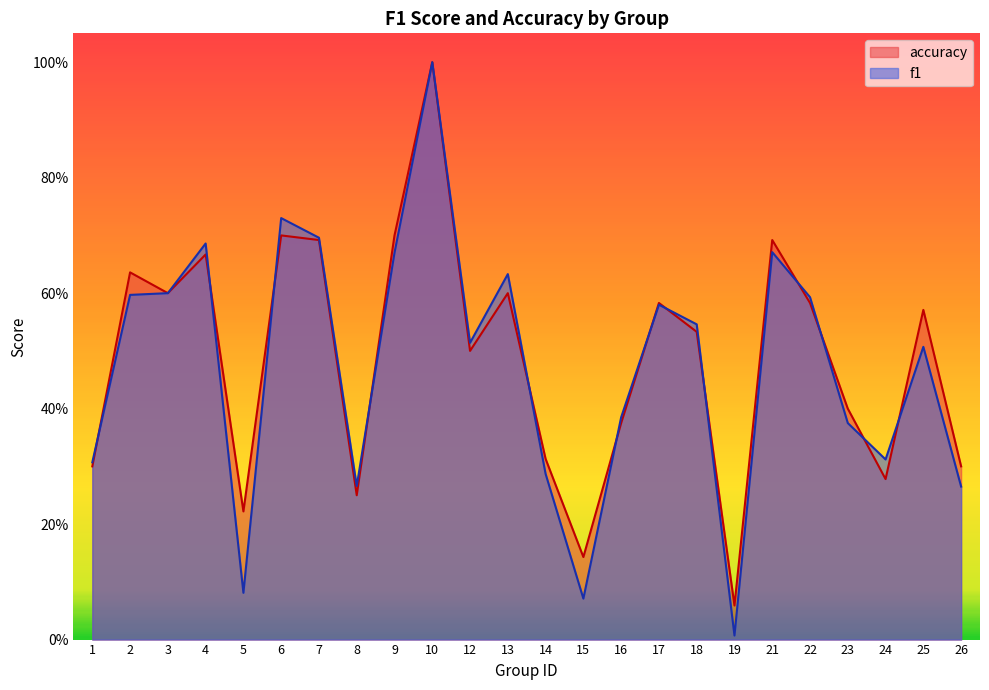

Which series changed the most between 7 and 8?

accuracy